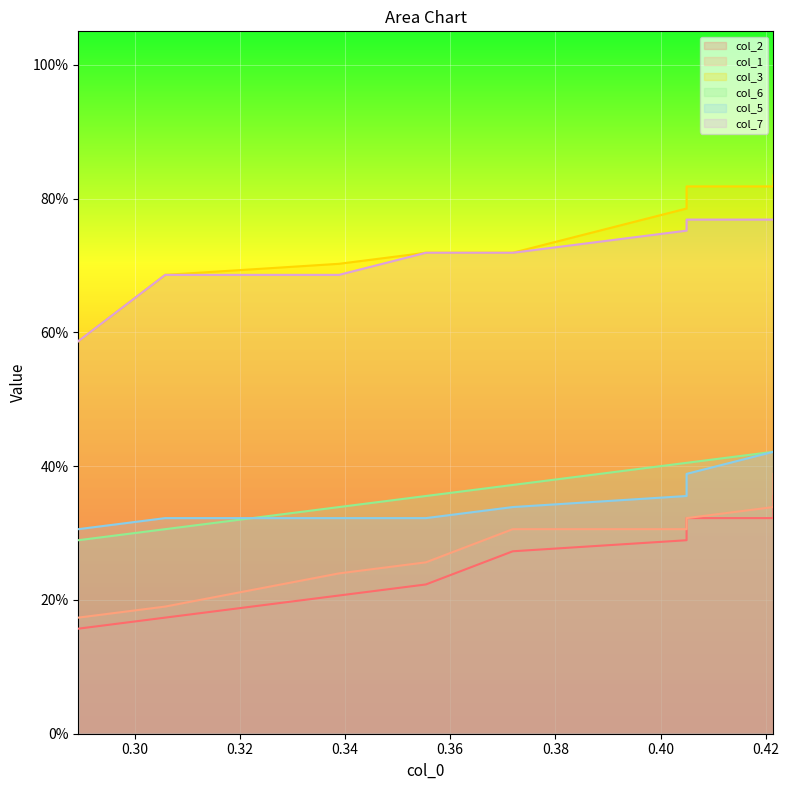

True or false: col_2 has more than 2 interior local peaks.

False